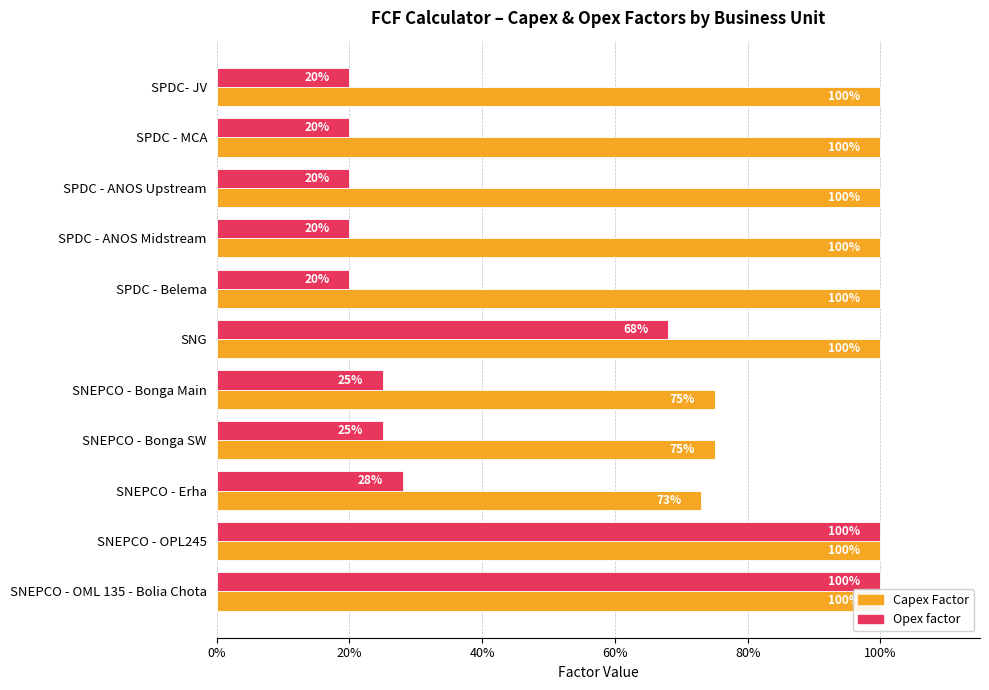

Rank the series at SNEPCO - OML 135 - Bolia Chota from highest to lowest value.

Capex Factor, Opex factor